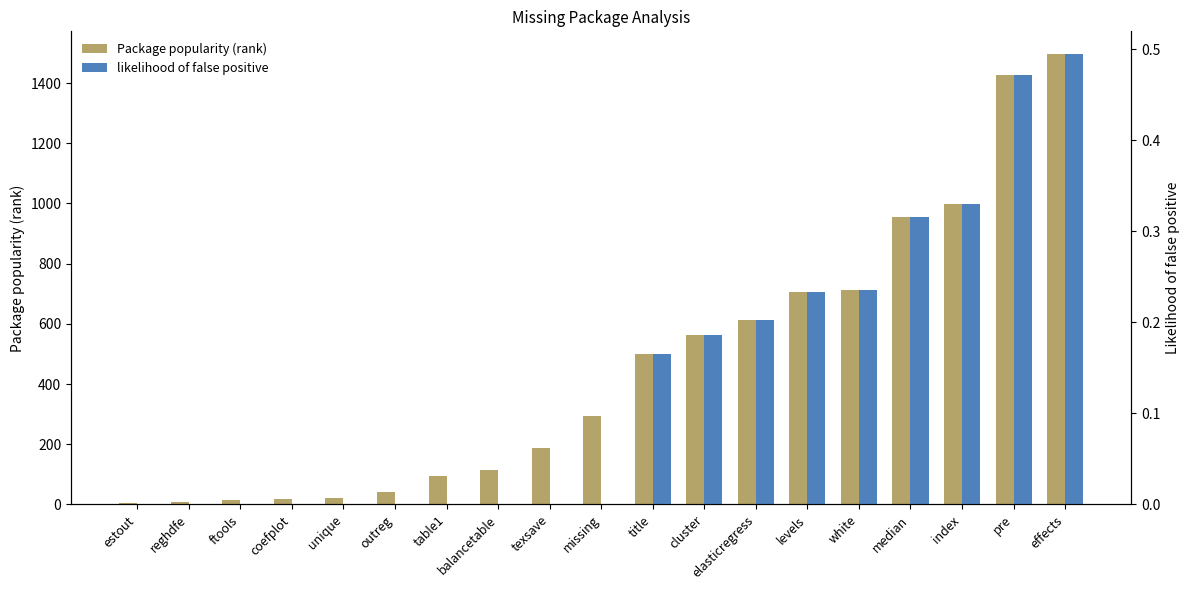

Between texsave and missing, which series saw the biggest shift?

Package popularity (rank)